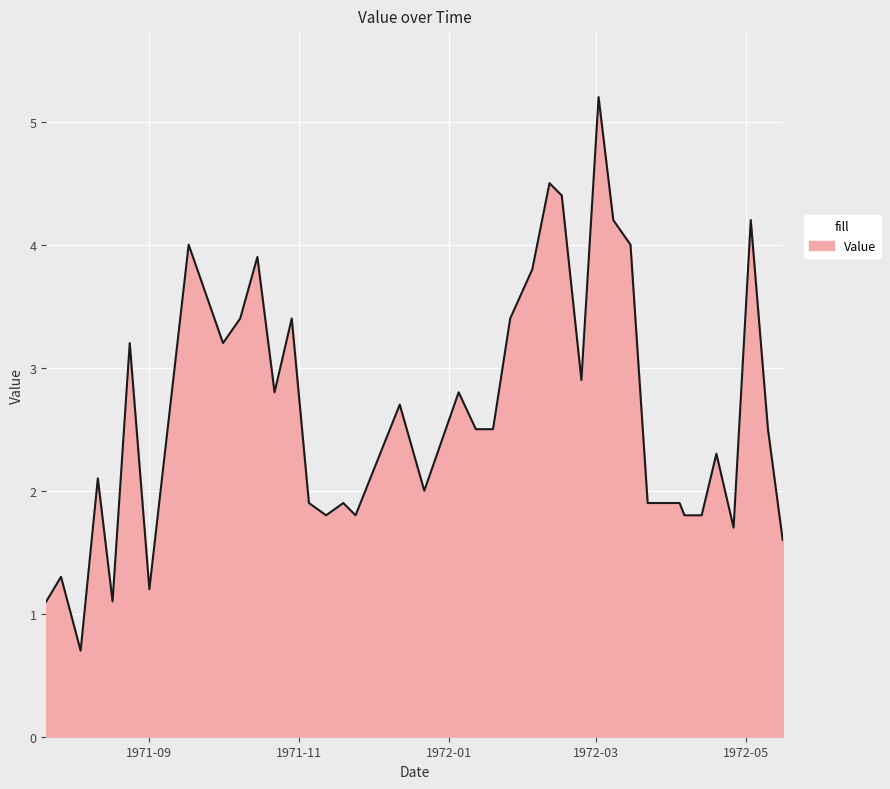

What is the difference between the maximum and minimum values?

4.5